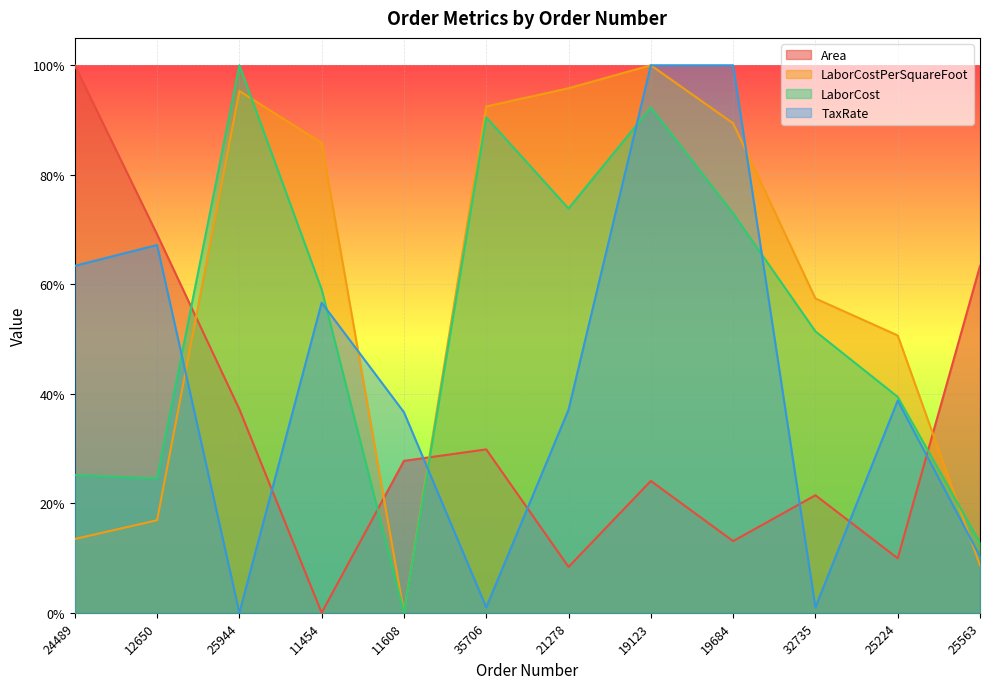

What is the total value across all series at 25224?

1.4